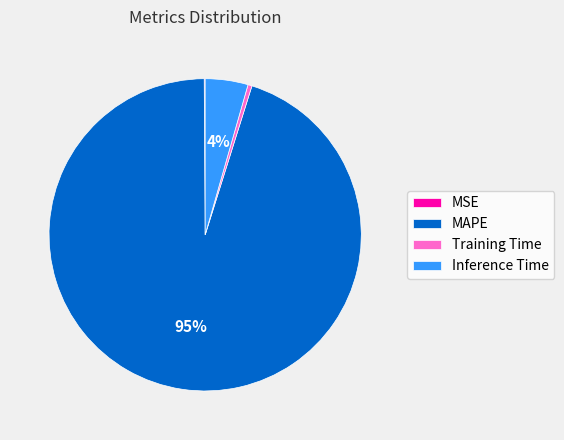

Do MAPE and Training Time together represent more than half of the pie?

Yes